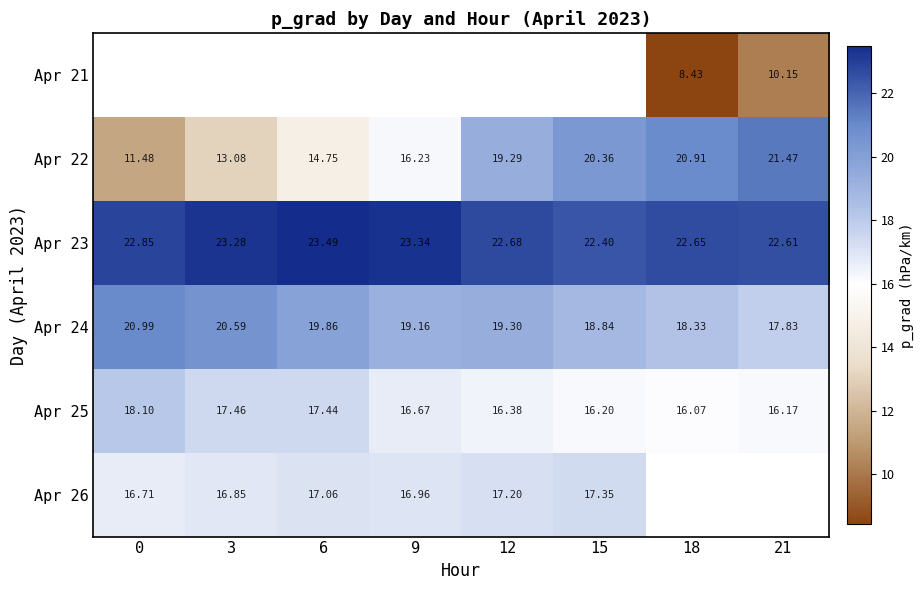

Is the value of Apr 22 at 9 greater than the value of Apr 24 at 0?

No